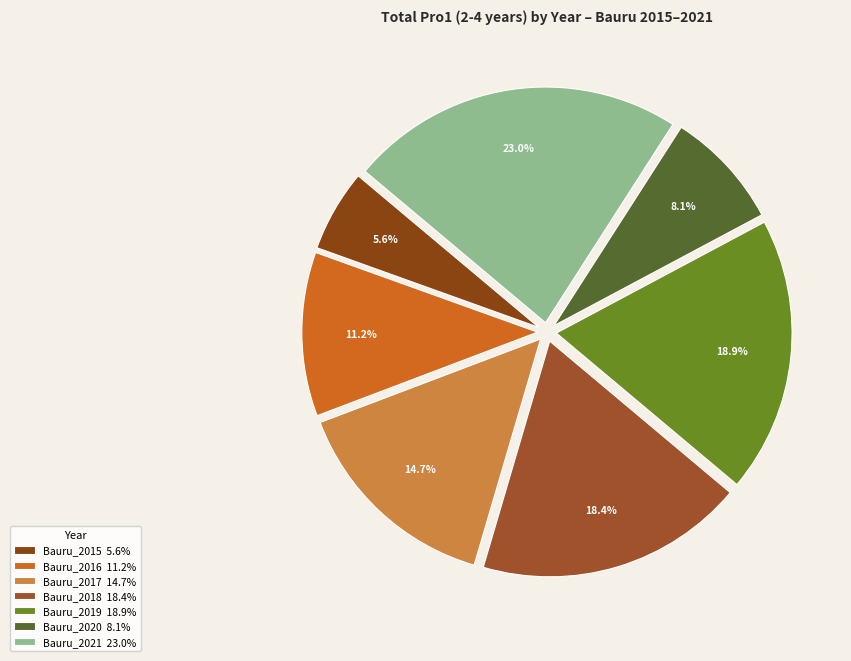

Is there a majority slice in this chart?

No